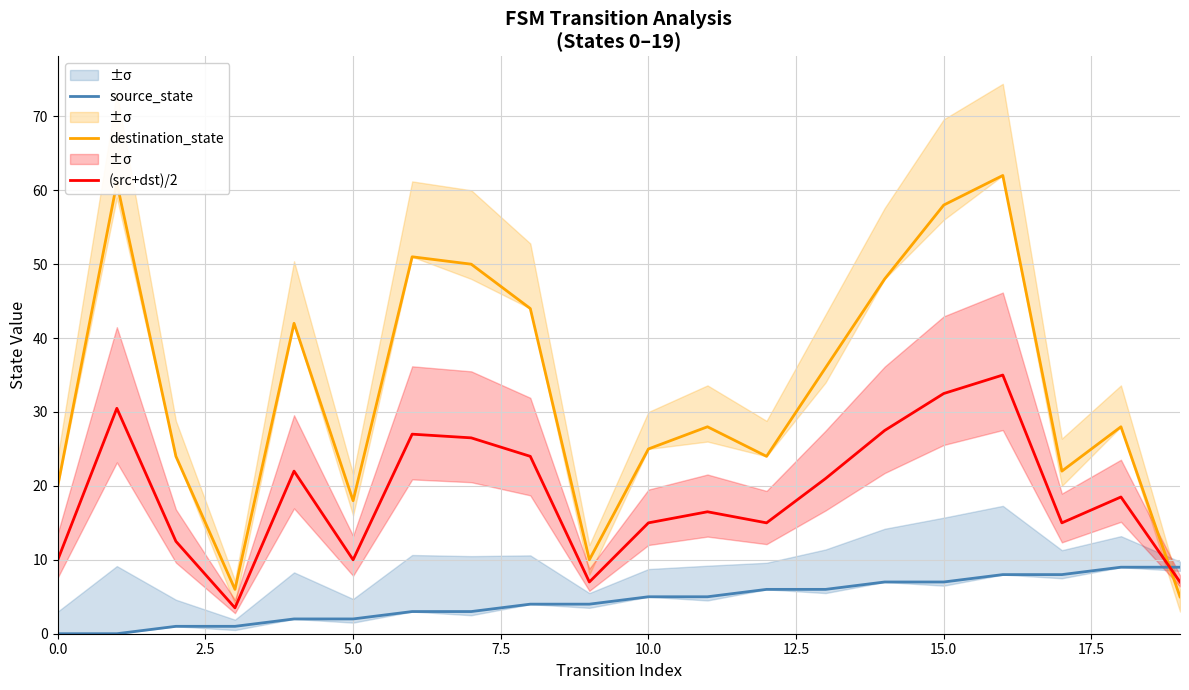

True or false: source_state has more than 0 points higher than both neighbors.

False